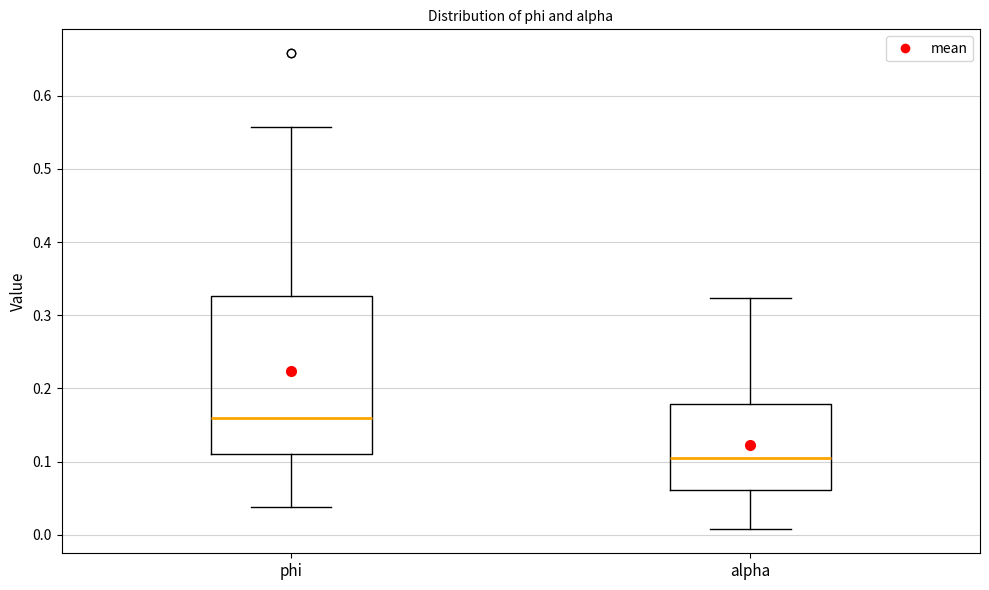

Where does the median line of the box for alpha sit on the y-axis? The values are not printed on the chart, so give them approximately, as read against the axis.

0.11